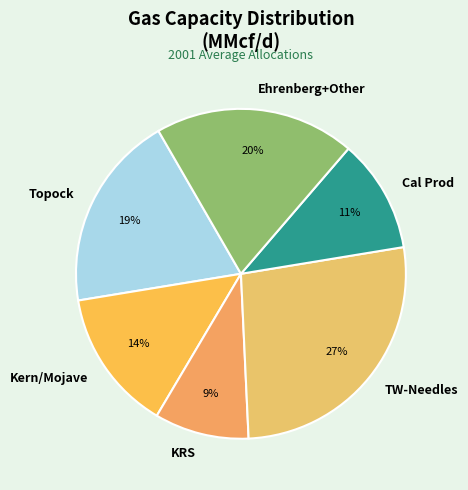

Which category has the smallest portion of the pie?

KRS